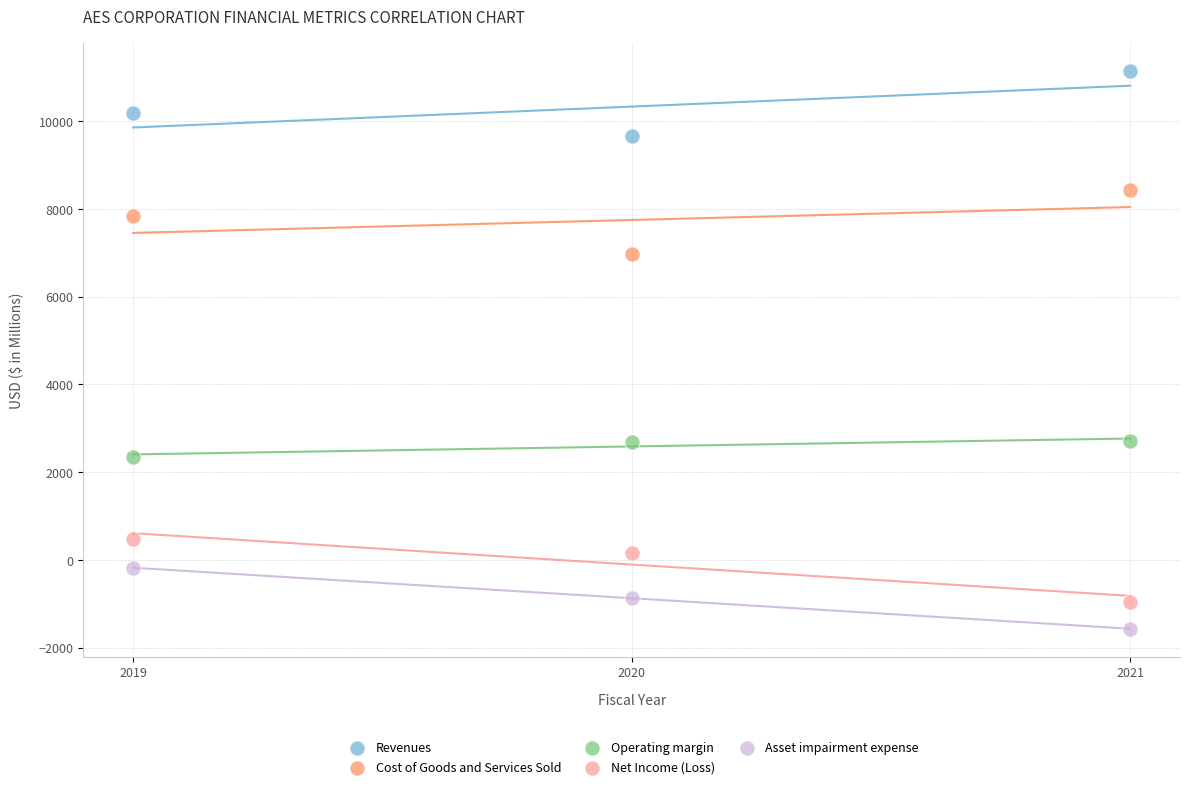

Across all data points, what is the range of Y values (max minus min)?

12716